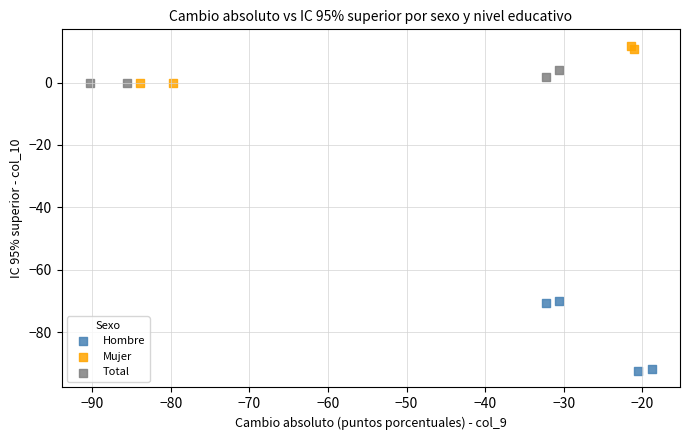

What are all the series names shown in the legend?

Hombre, Mujer, Total